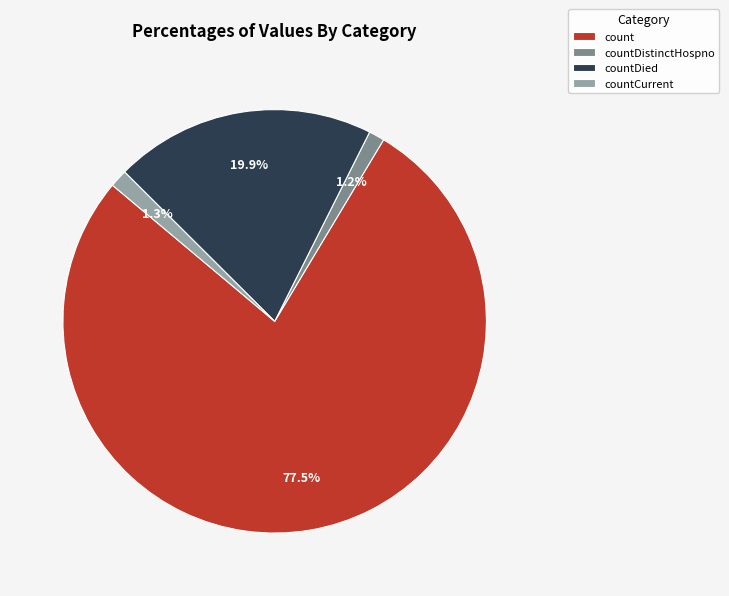

Which has a higher value, count or countDistinctHospno?

count